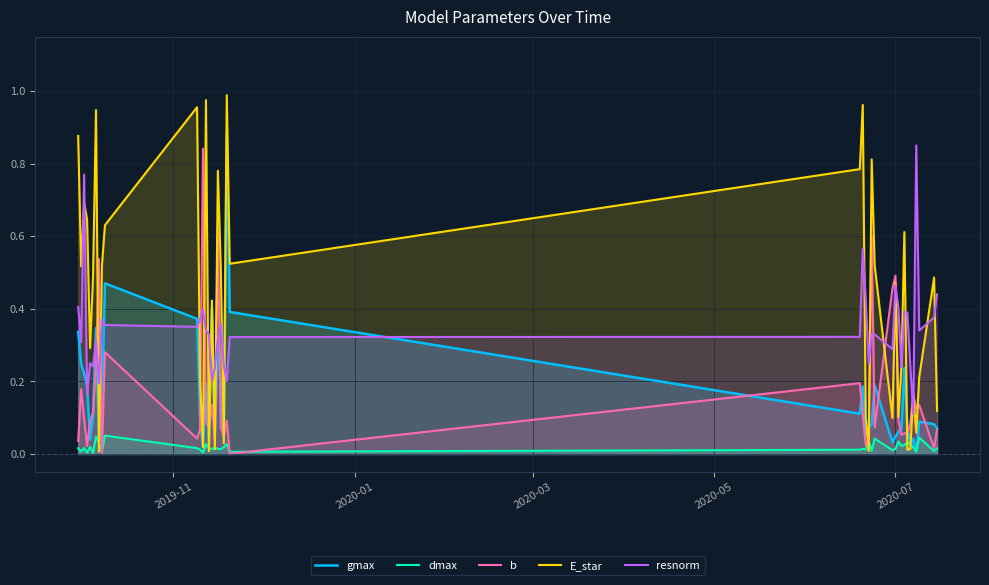

Reading right to left, list all the values displayed in this chart.

gmax: 0.1	0.1	0.1	0.0	0.0	0.0	0.1	0.2	0.1	0.1	0.0	0.0	0.2	0.1	0.1	0.1	0.2	0.1	0.4	0.9	0.0	0.2	0.3	0.1	0.4	0.0	0.2	0.0	0.1	0.4	0.5	0.1	0.0	0.3	0.1	0.0	0.2	0.2	0.2	0.3
dmax: 0.0	0.0	0.0	0.0	0.0	0.0	0.0	0.0	0.0	0.0	0.0	0.0	0.0	0.0	0.0	0.0	0.0	0.0	0.0	0.0	0.0	0.0	0.0	0.0	0.0	0.0	0.0	0.0	0.0	0.0	0.1	0.0	0.0	0.0	0.0	0.0	0.0	0.0	0.0	0.0
b: 0.1	0.0	0.1	0.1	0.2	0.1	0.1	0.1	0.1	0.1	0.5	0.5	0.1	0.6	0.0	0.0	0.1	0.2	0.0	0.1	0.0	0.1	0.6	0.0	0.1	0.1	0.1	0.8	0.1	0.0	0.3	0.0	0.5	0.2	0.1	0.1	0.0	0.1	0.2	0.0
E_star: 0.1	0.5	0.2	0.1	0.2	0.0	0.0	0.6	0.2	0.1	0.5	0.1	0.5	0.8	0.0	0.1	1.0	0.8	0.5	1.0	0.0	0.5	0.8	0.0	0.4	0.0	1.0	0.0	0.2	1.0	0.6	0.5	0.0	0.9	0.5	0.3	0.6	0.7	0.5	0.9
resnorm: 0.4	0.4	0.3	0.9	0.1	0.2	0.4	0.4	0.2	0.4	0.5	0.3	0.3	0.3	0.3	0.4	0.6	0.3	0.3	0.2	0.2	0.4	0.3	0.2	0.2	0.3	0.3	0.4	0.4	0.4	0.4	0.4	0.2	0.3	0.2	0.3	0.2	0.8	0.3	0.4